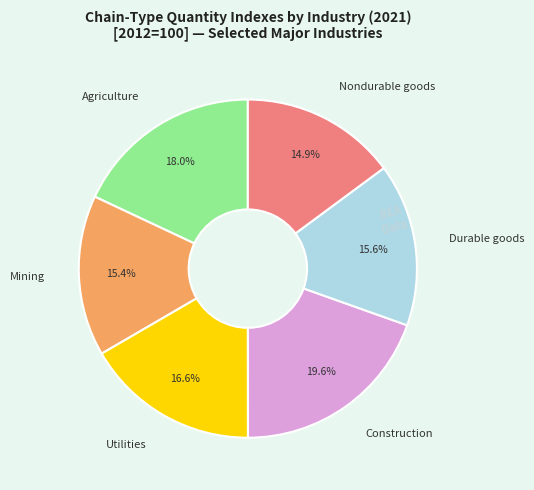

How many slices are in this pie chart?

6